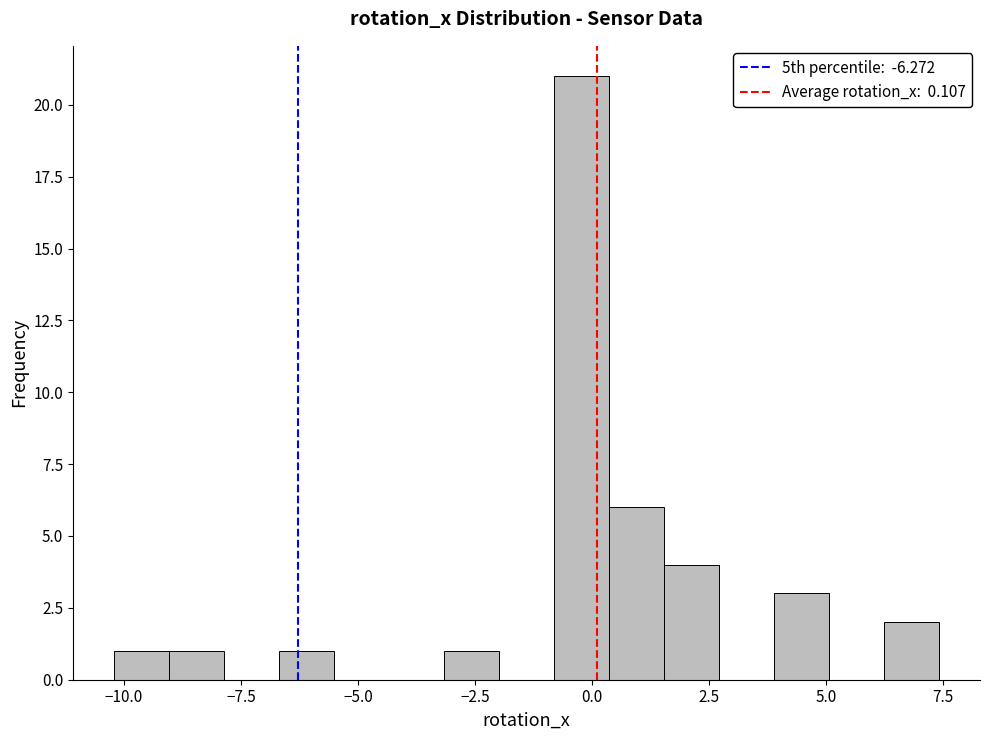

Read against the x-axis, roughly where is the centre of the tallest bar?

0.0